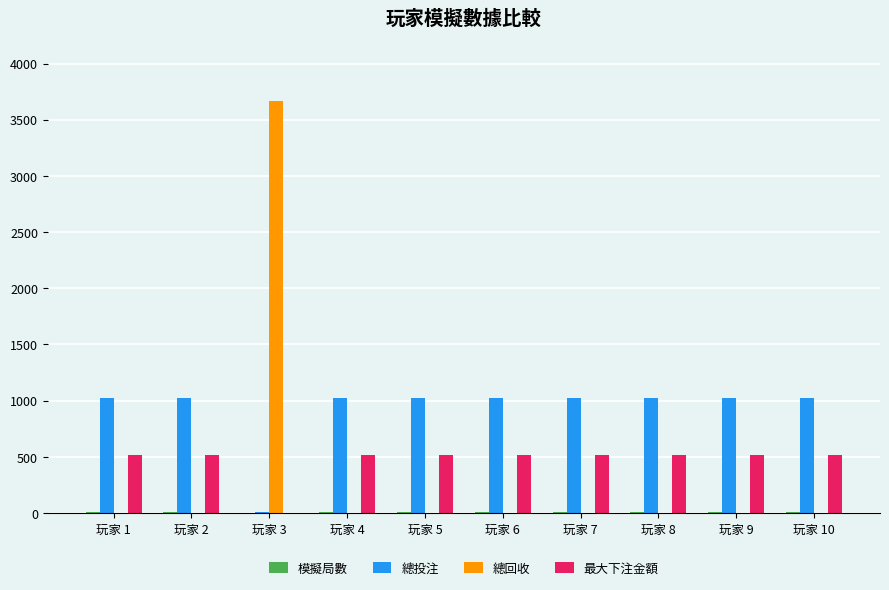

At which category is the sum across all series the highest?

玩家 3